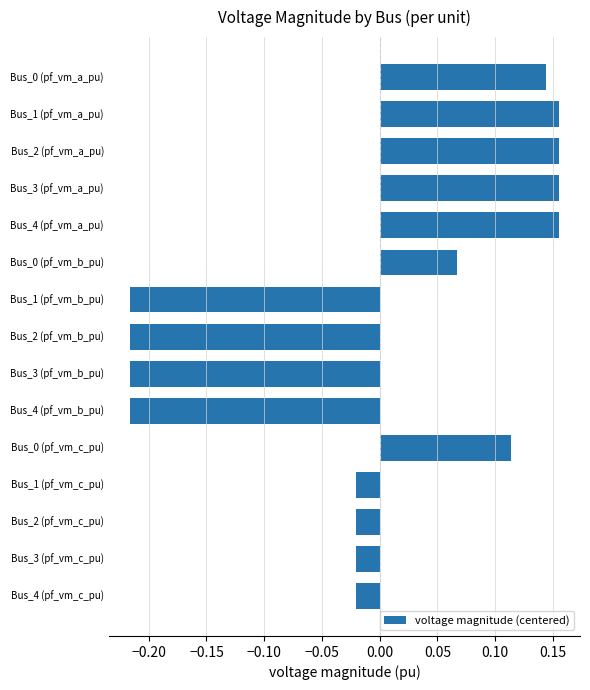

How many bars are there in total?

15